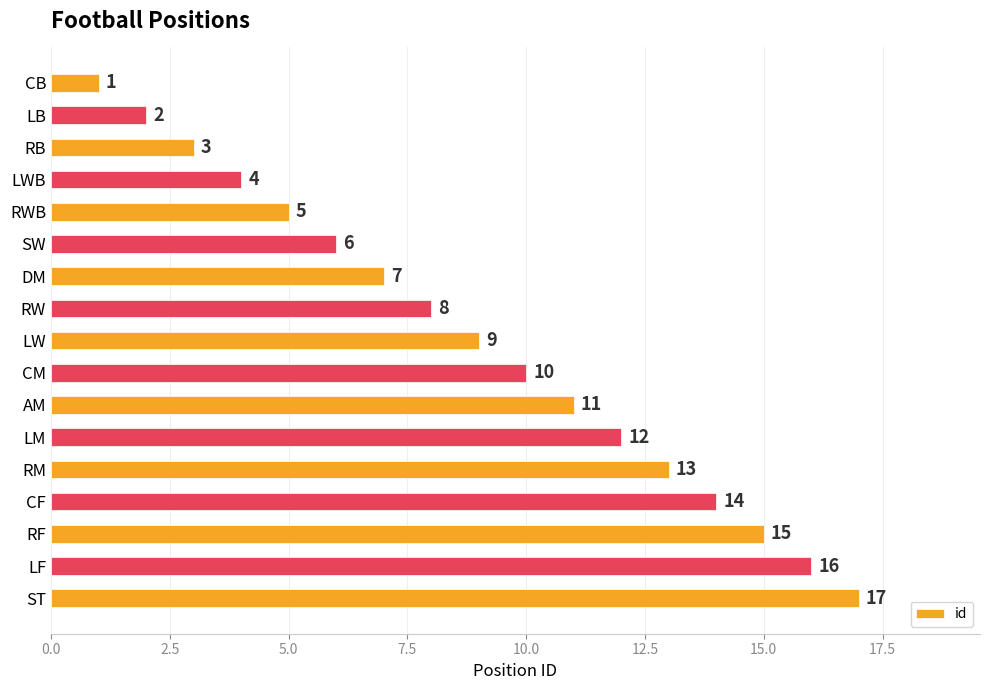

List the labels in order of value, largest first.

ST, LF, RF, CF, RM, LM, AM, CM, LW, RW, DM, SW, RWB, LWB, RB, LB, CB